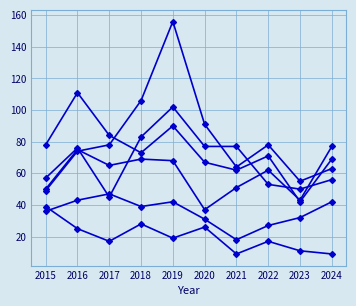

How many series are shown in this chart?

6